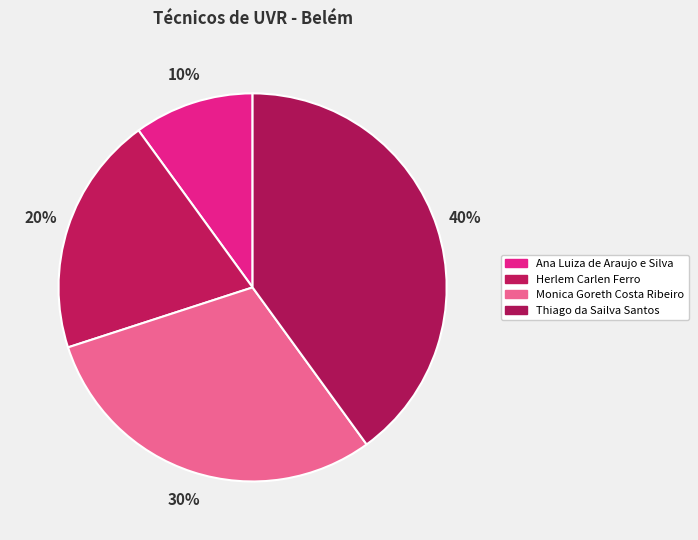

How many slices are in this pie chart?

4